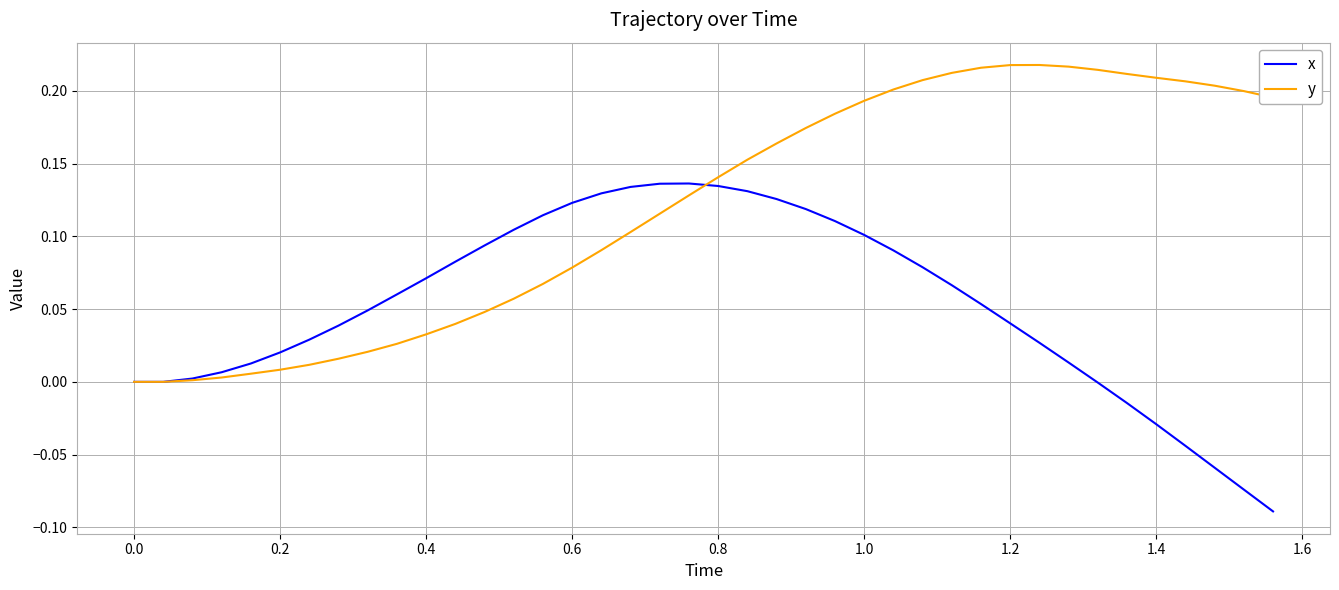

Rank the series by their maximum value, from lowest to highest.

x, y